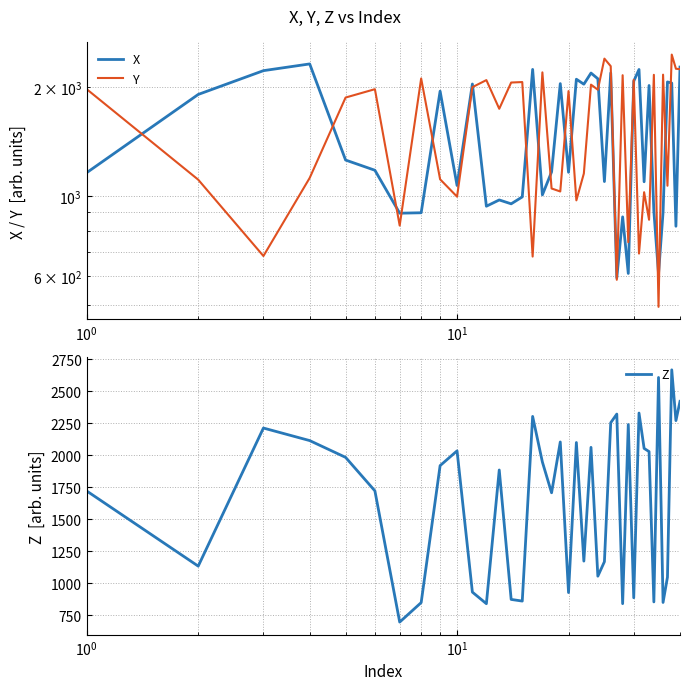

How many intersections are there between X and Y?

21